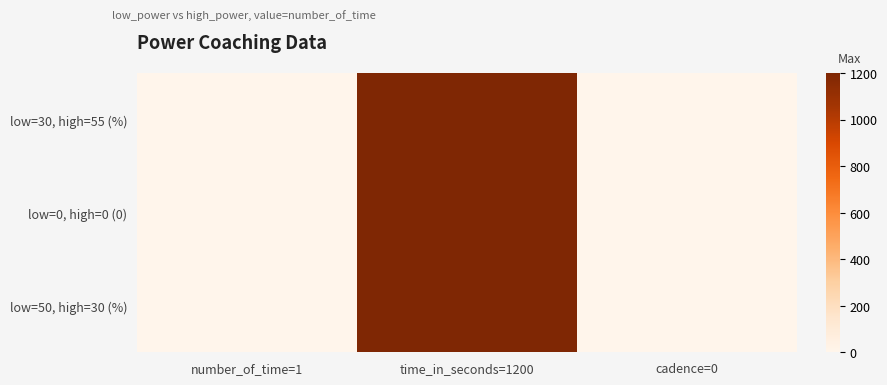

Which has a higher value, number_of_time=1 or time_in_seconds=1200?

time_in_seconds=1200